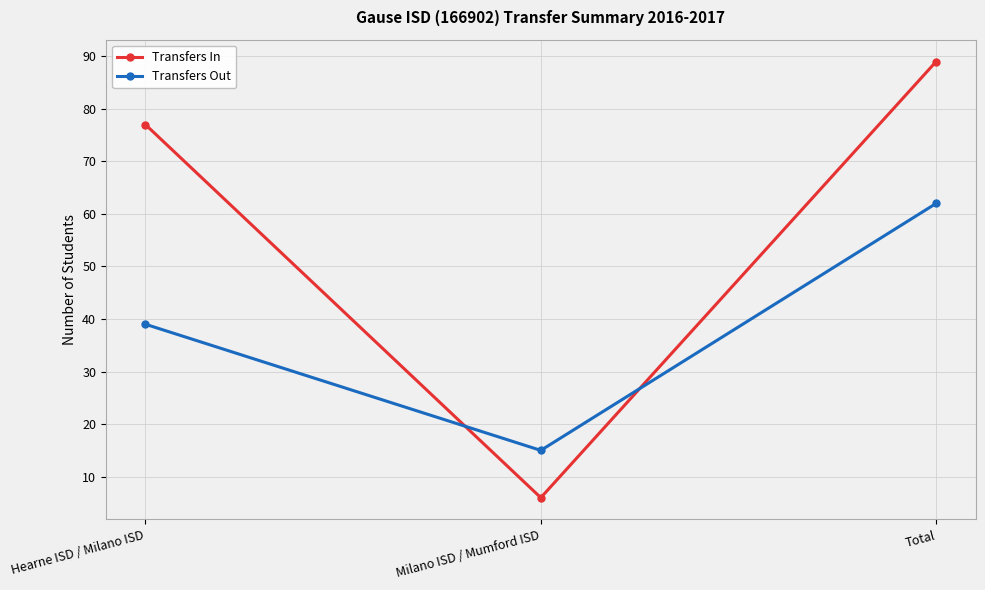

What is the difference between the maximum and minimum values in the Transfers In series?

83